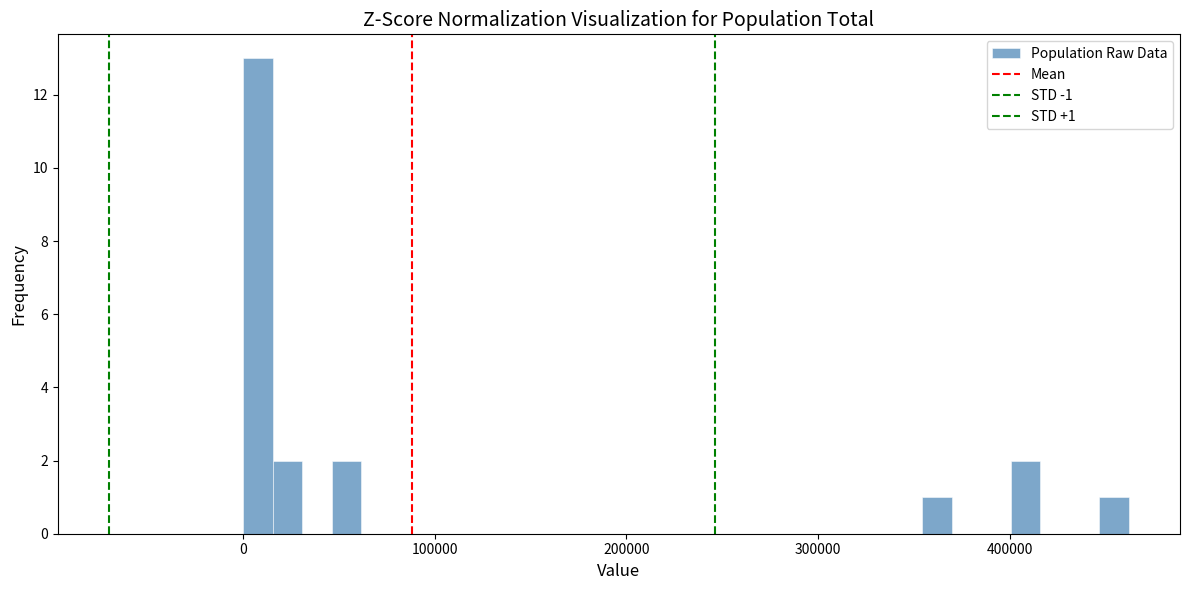

Read against the x-axis, roughly where is the centre of the tallest bar?

10000